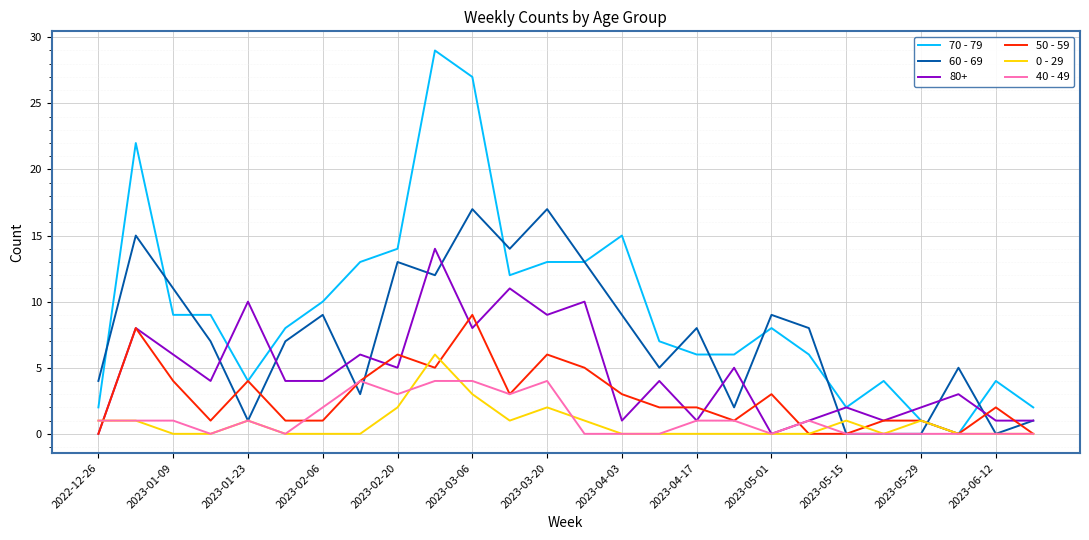

Which series has the largest range (max minus min)?

70 - 79